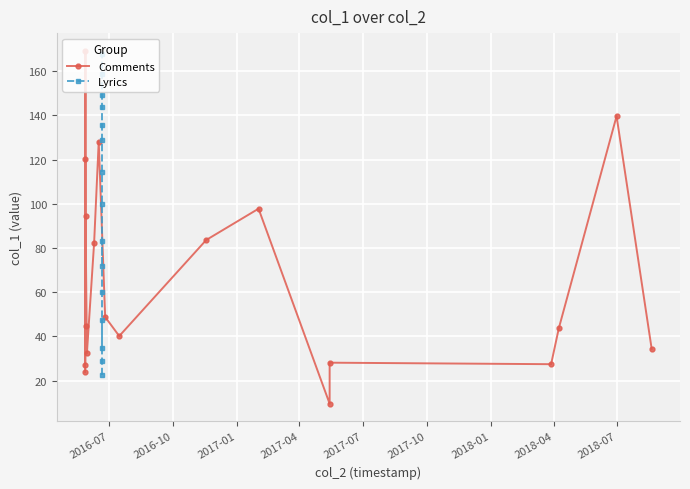

Where is the first local minimum?

2016-05-28 10:01:04